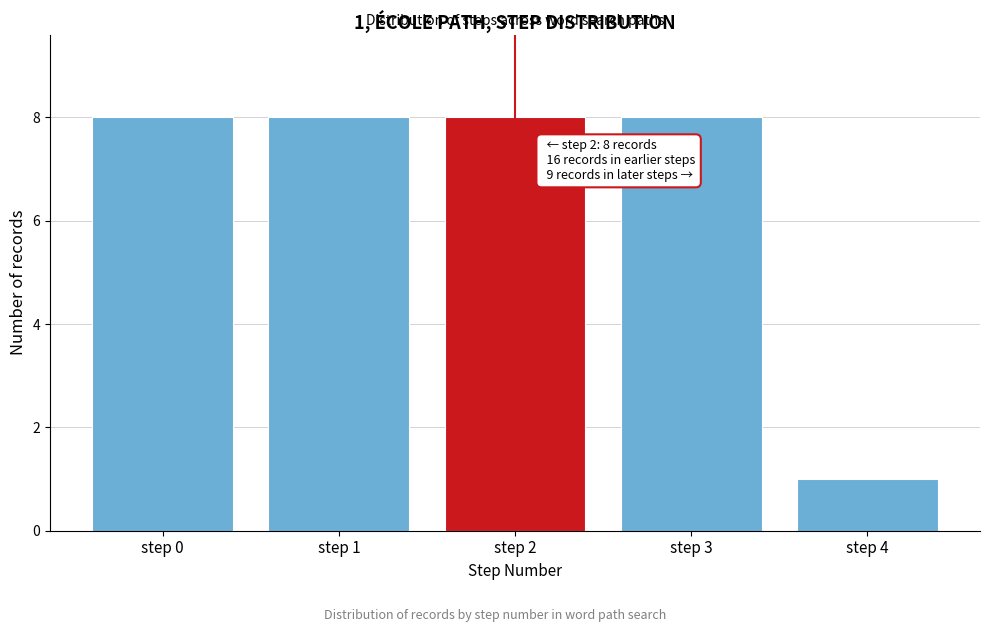

Reading right to left, list all the values displayed in this chart.

step 4=1	step 3=8	step 2=8	step 1=8	step 0=8